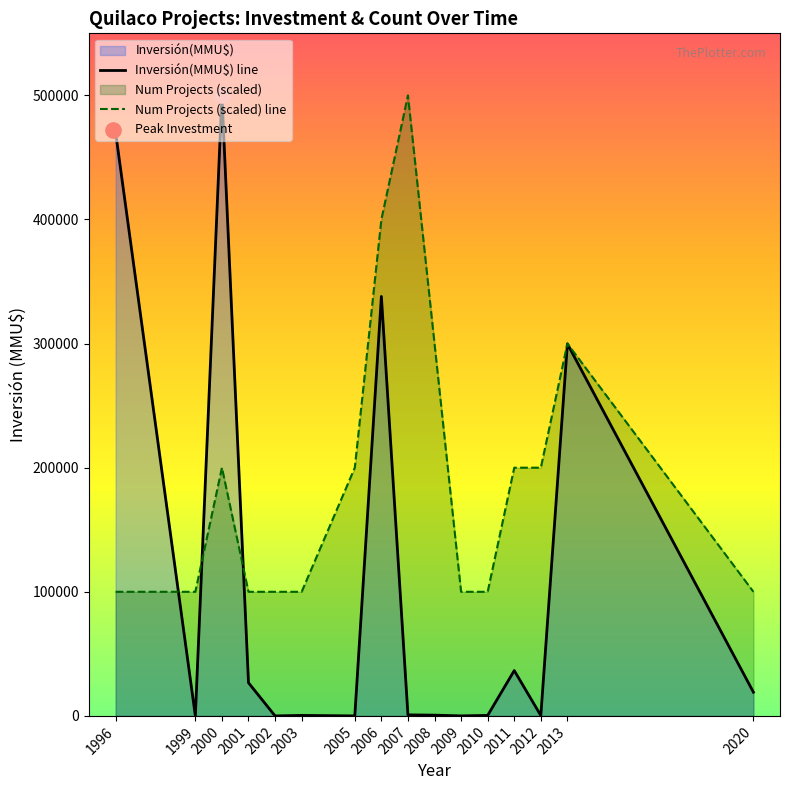

The value of Inversión(MMU$) line at 2011 is 36527. True or false?

True